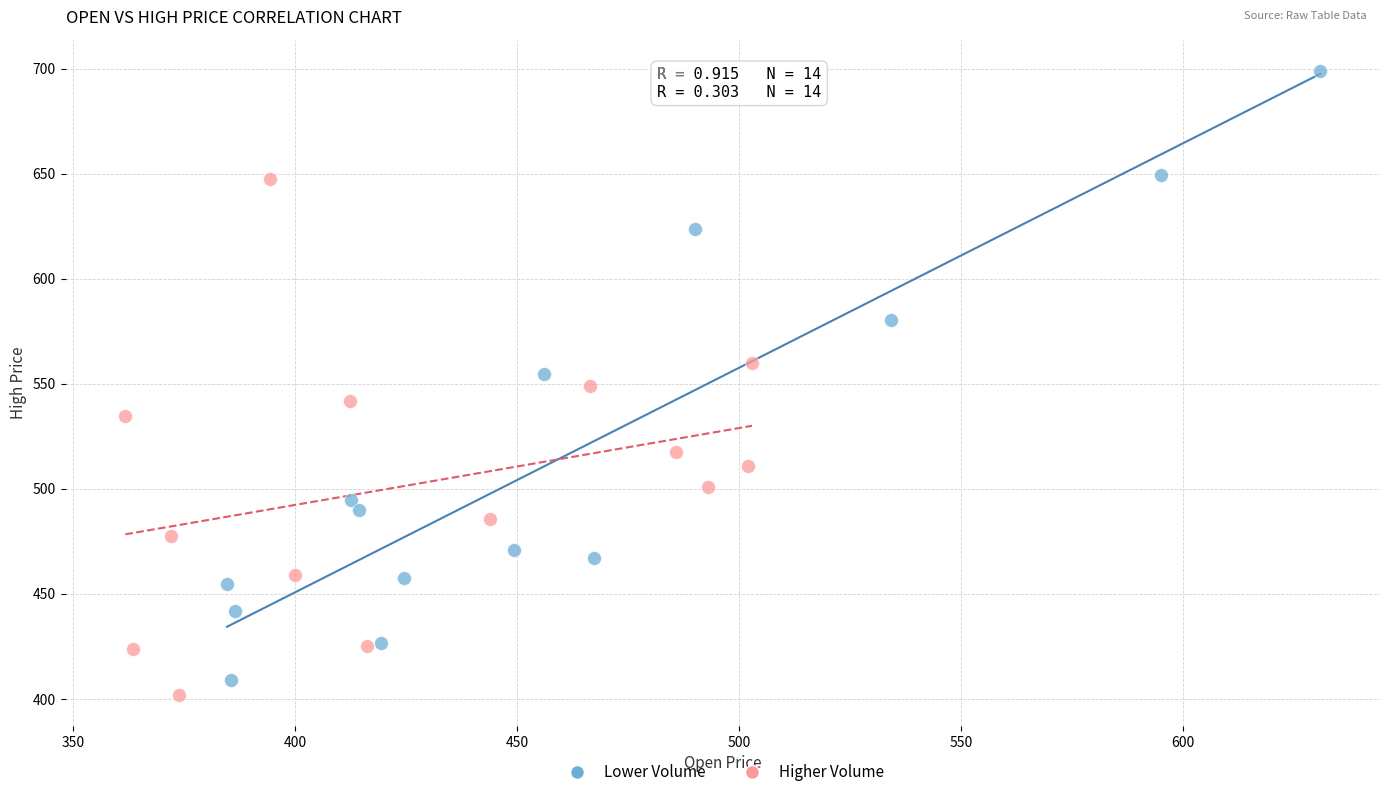

Which series reaches the maximum Y coordinate?

Lower Volume